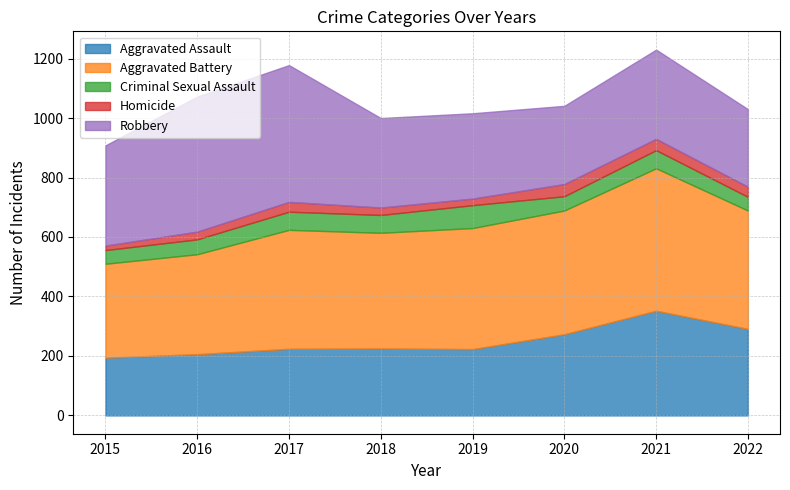

What is the total value across all series at 2019?

1016